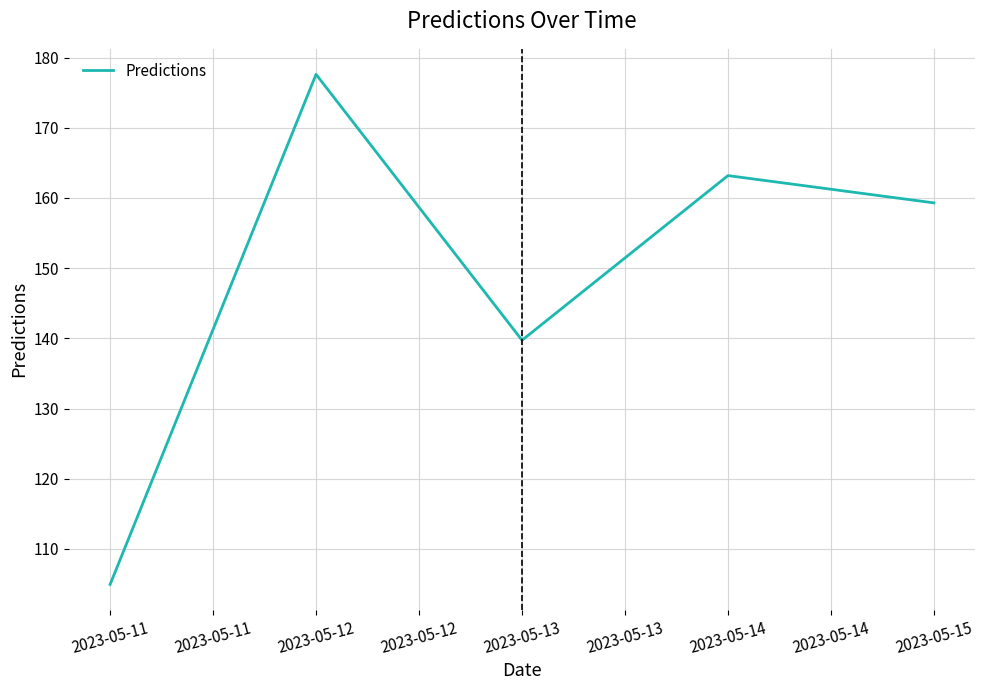

How many distinct data groups are displayed?

1